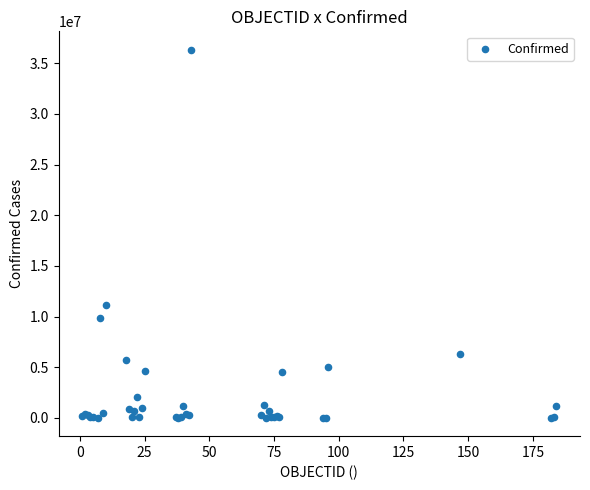

What Y value in the scatter plot is closest to 18169465?

11130283